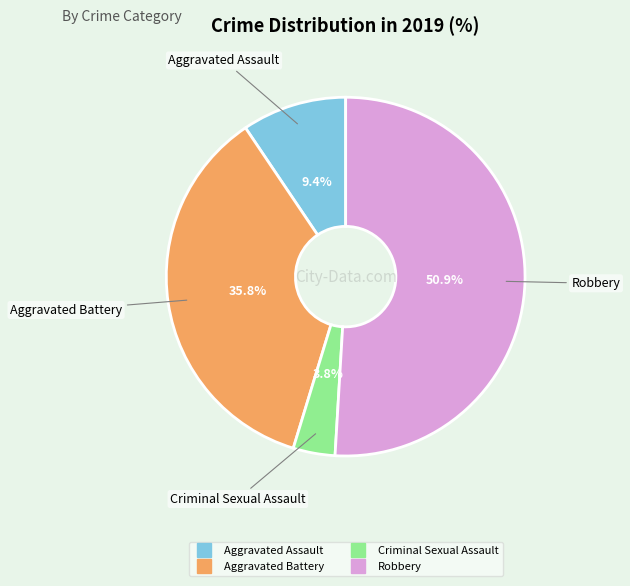

Does any single category account for the majority?

Yes